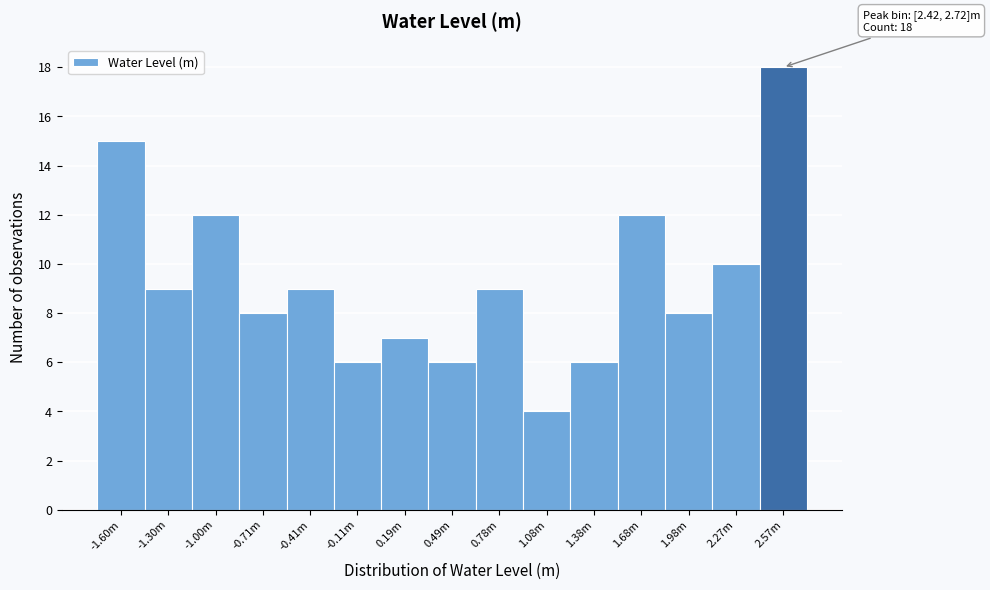

Reading left to right, extract all data points from this chart.

-1.60m=15	-1.30m=9	-1.00m=12	-0.71m=8	-0.41m=9	-0.11m=6	0.19m=7	0.49m=6	0.78m=9	1.08m=4	1.38m=6	1.68m=12	1.98m=8	2.27m=10	2.57m=18